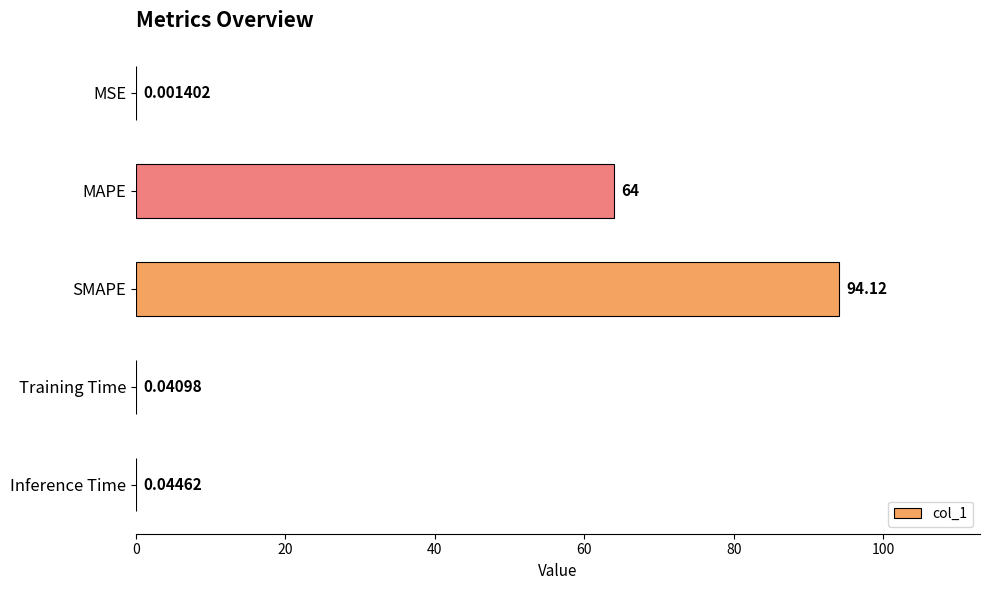

Between Inference Time and MSE, which is larger?

Inference Time